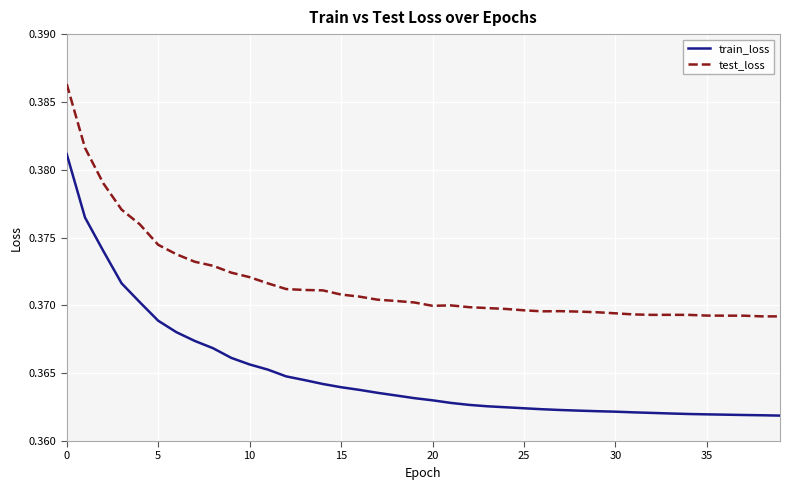

Rank the series by their average value, from highest to lowest.

test_loss, train_loss